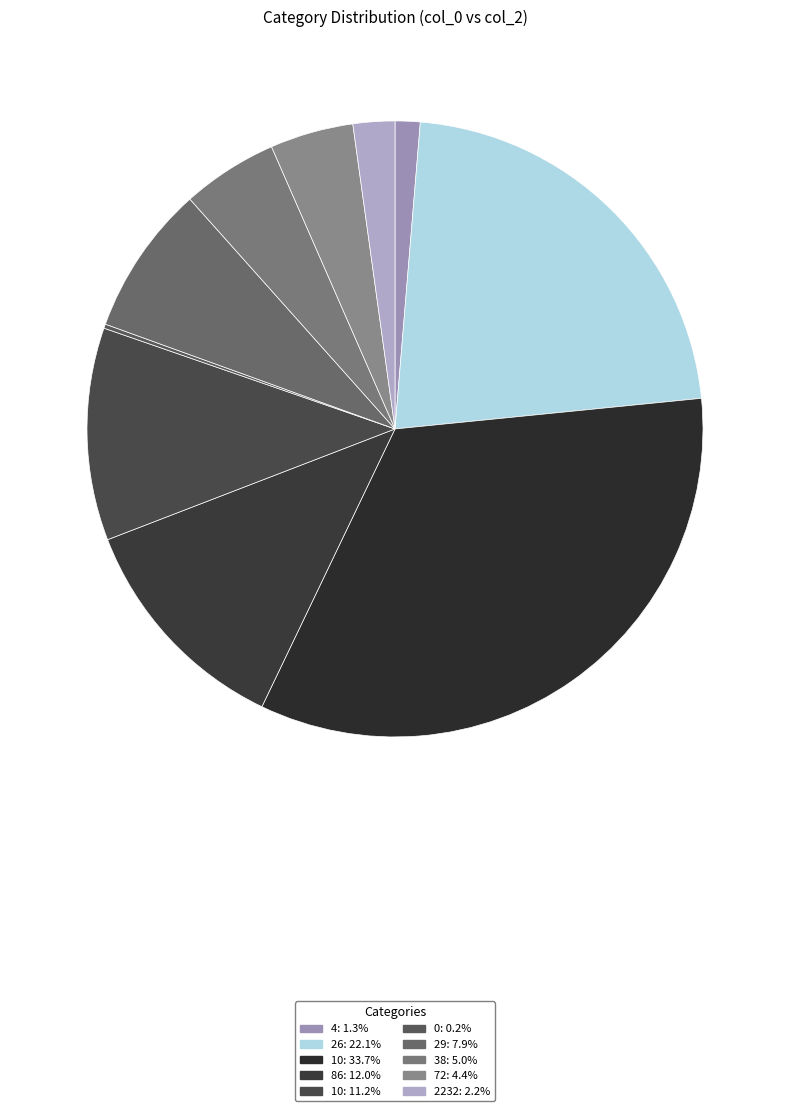

How many segments does this pie chart have?

10